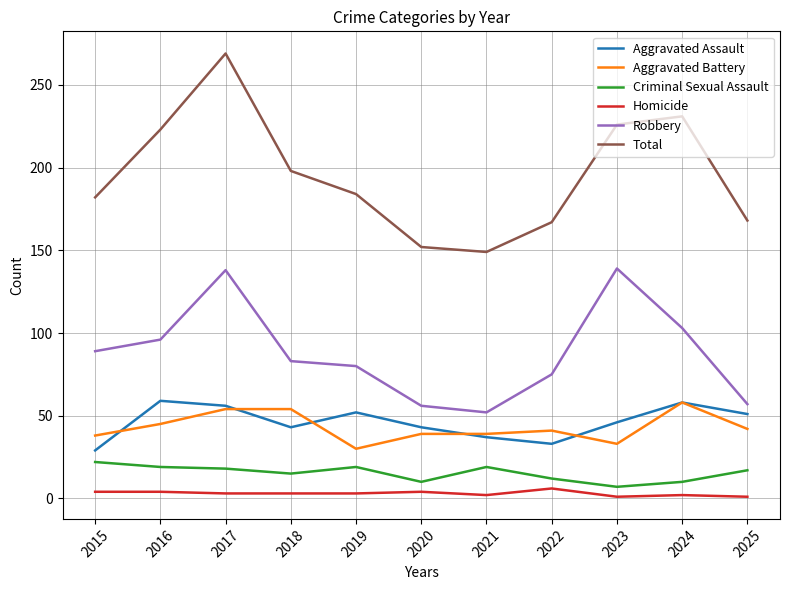

Which series changed the most between 2018 and 2023?

Robbery